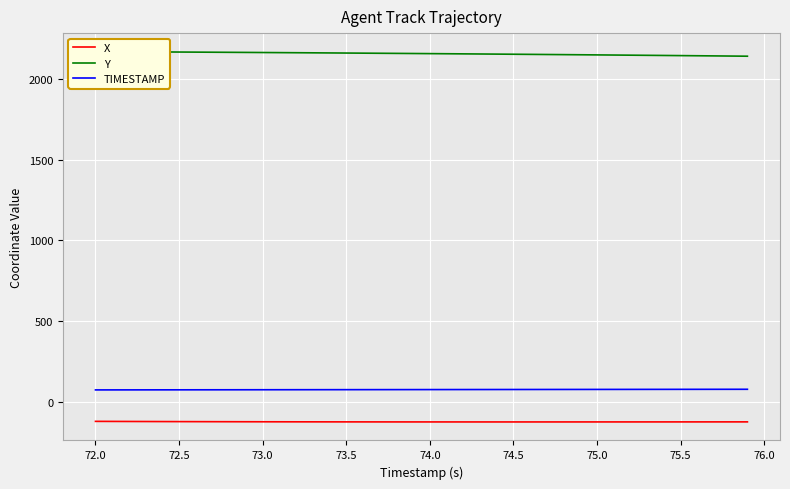

Is it true that TIMESTAMP equals 74.5 at 74.5?

True